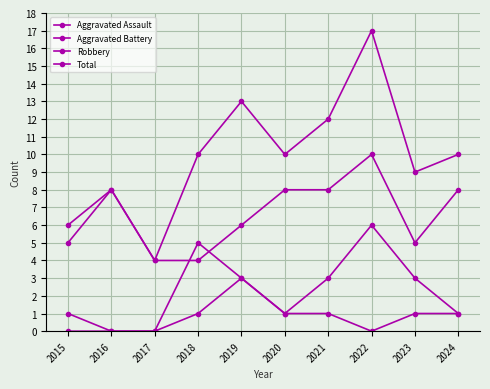

True or false: Aggravated Battery and Total cross at least once.

False